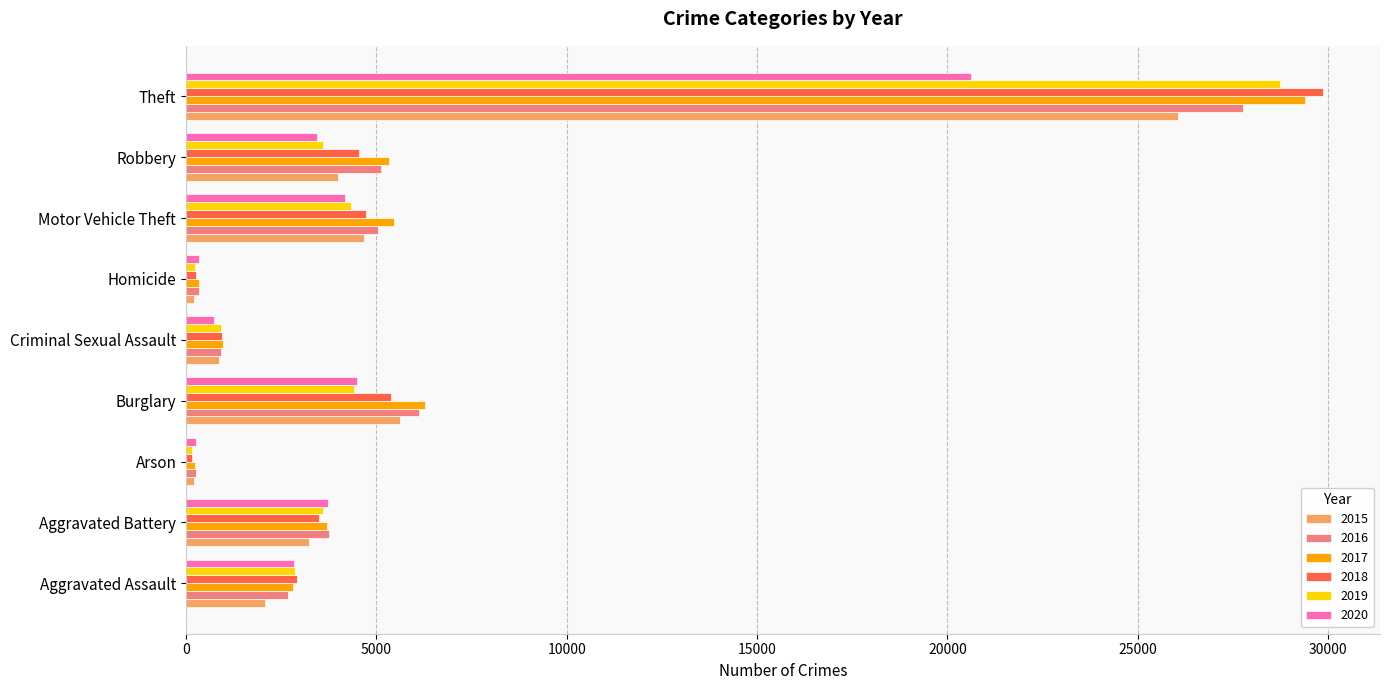

How many categories are shown in the chart?

9